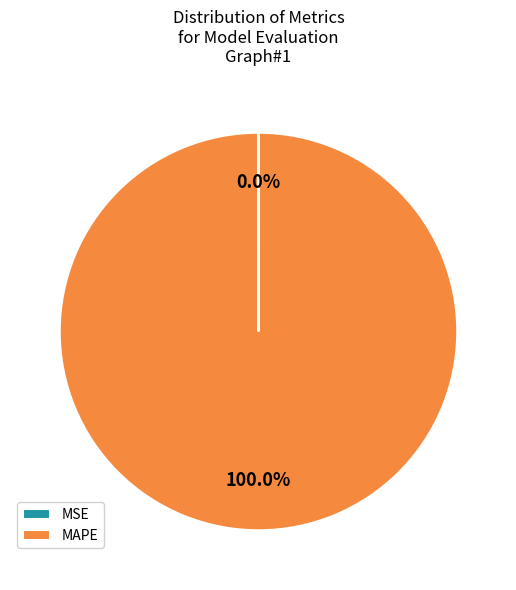

Which category has the biggest portion of the pie?

MAPE